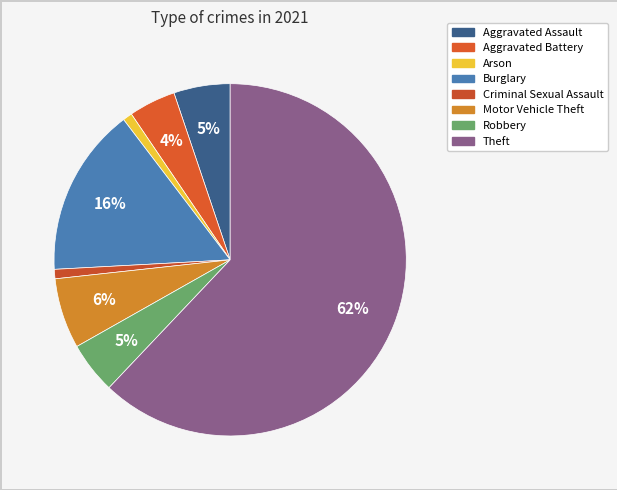

Count the number of slices in the pie.

8